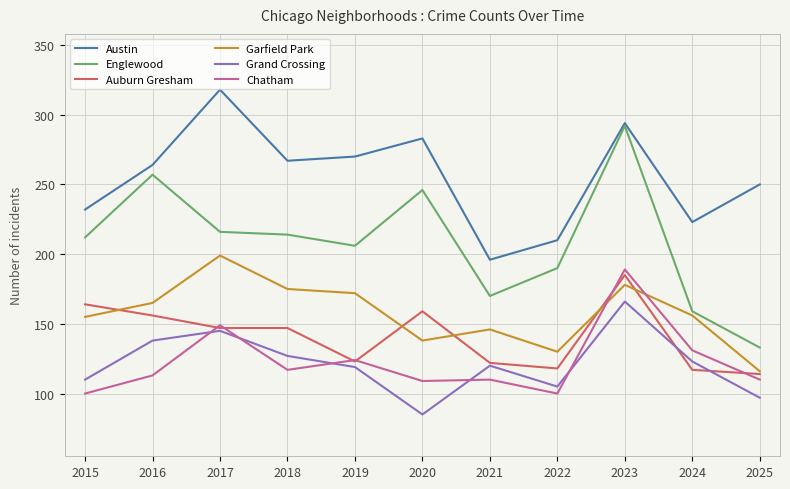

At 2018, list the series in order from smallest to largest.

Chatham, Grand Crossing, Auburn Gresham, Garfield Park, Englewood, Austin